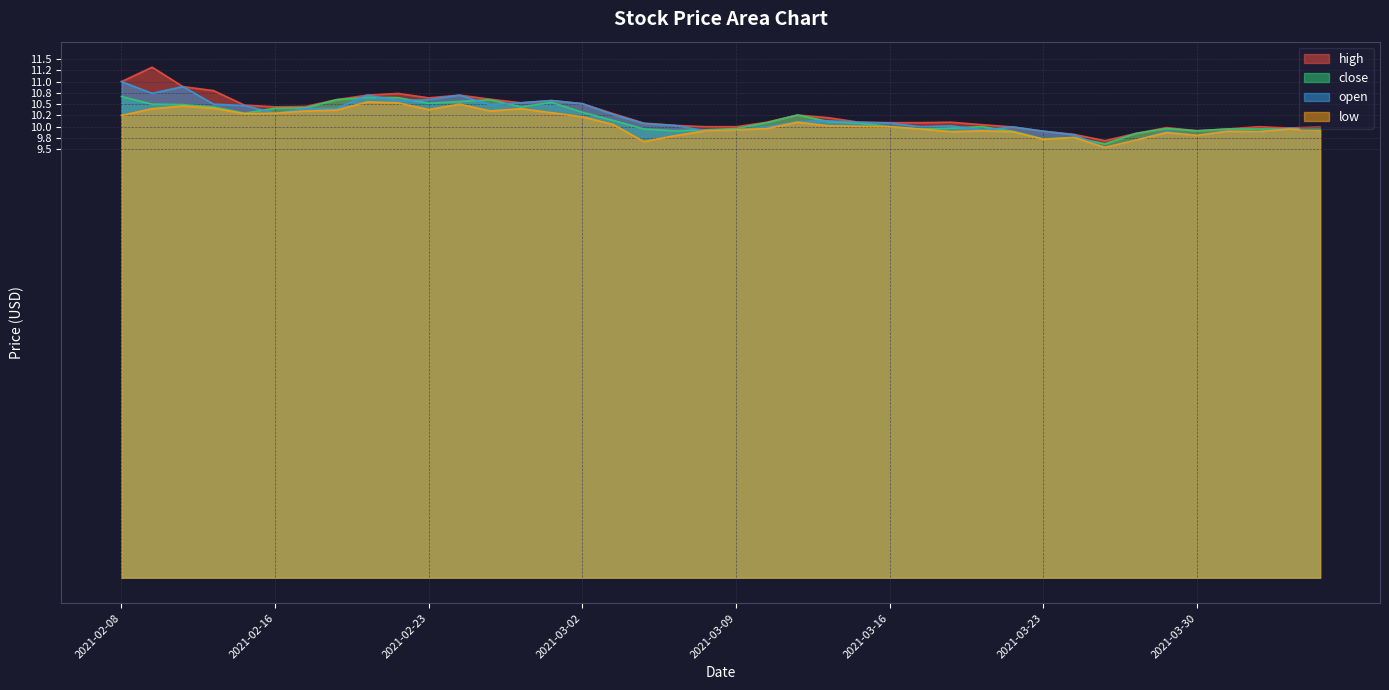

Rank the series at 2021-02-18 from highest to lowest value.

high, close, open, low